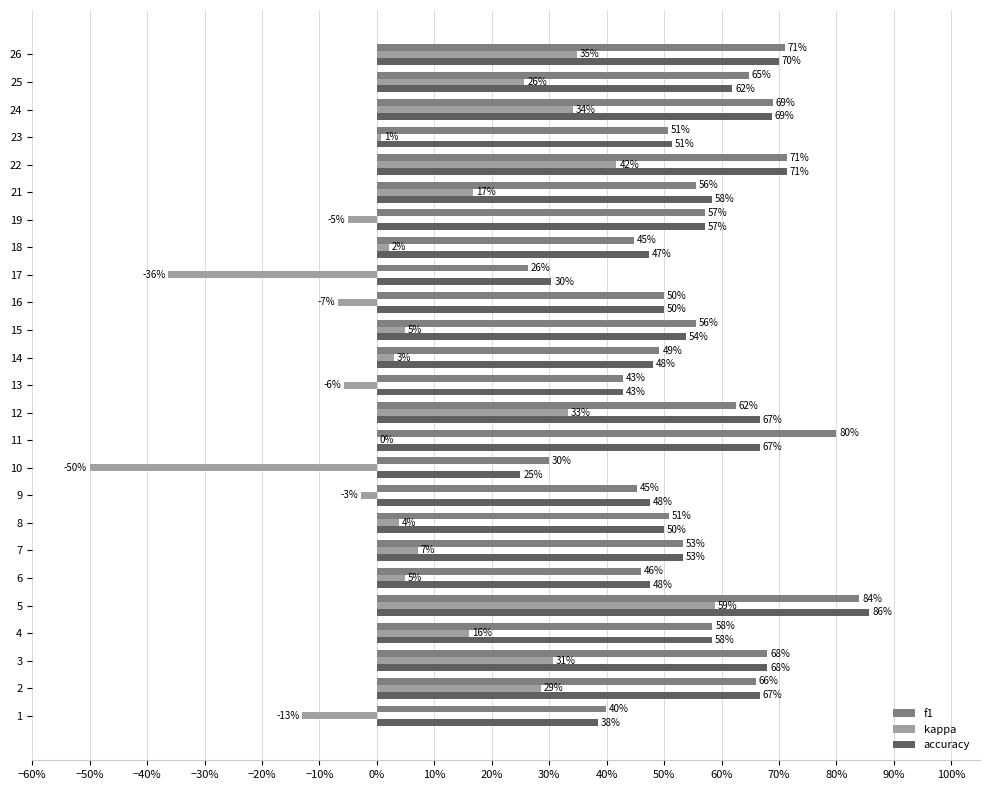

What are all the series names shown in the legend?

f1, kappa, accuracy